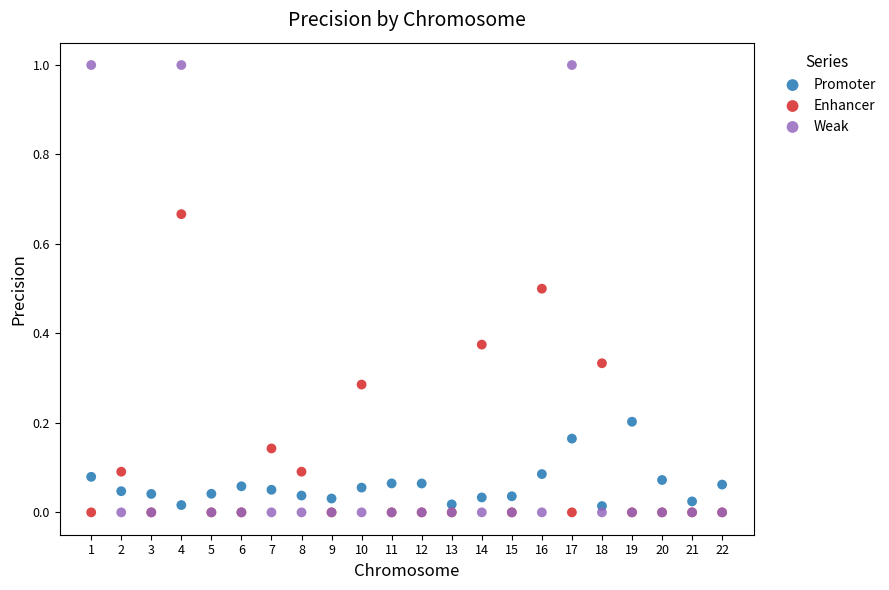

Which series contains the highest Y value?

Weak